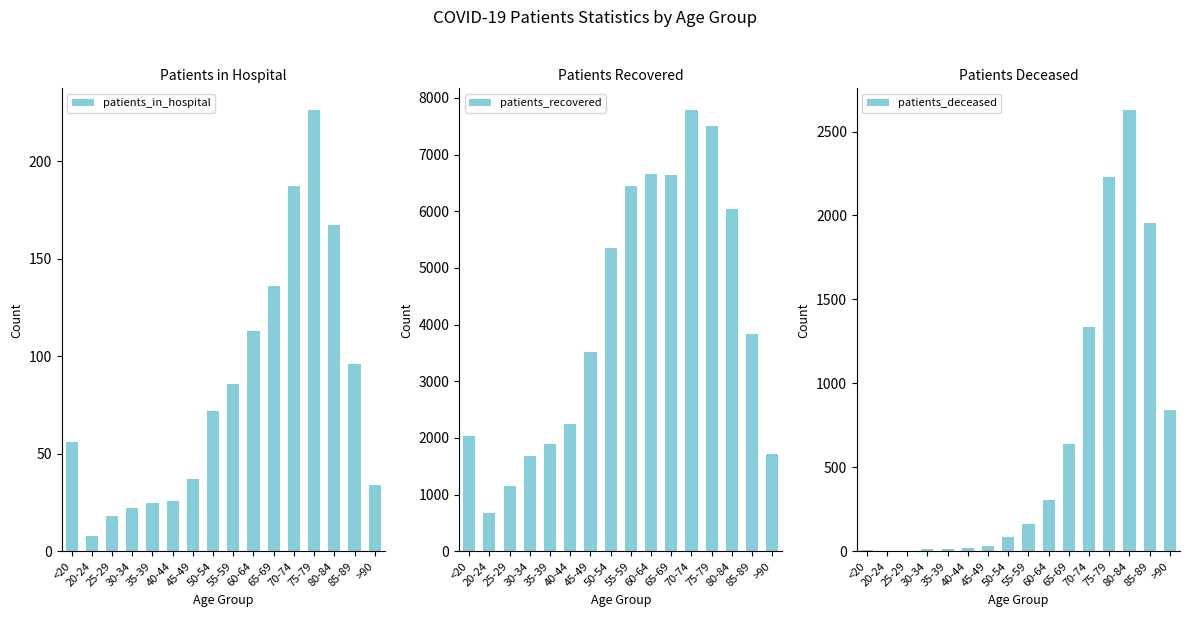

What is the label of the 5th bar from the right?

70-74